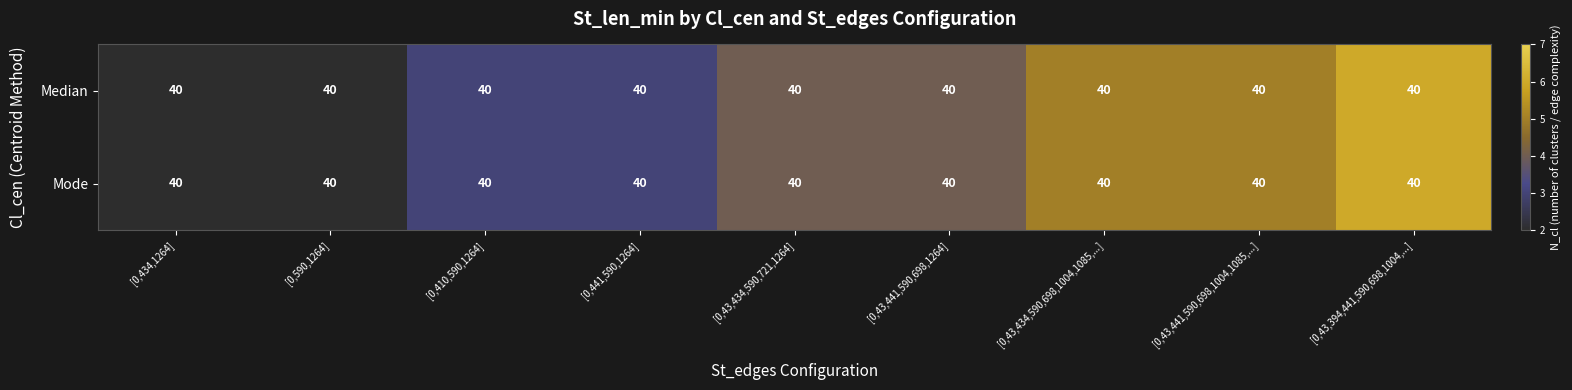

Rank the series at [0,43,434,590,721,1264] from highest to lowest value.

Median, Mode